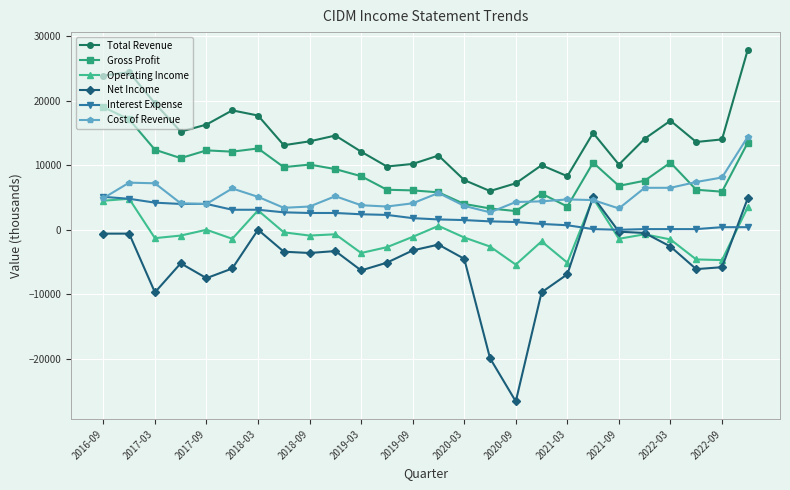

What is the maximum value shown in the chart?

27900